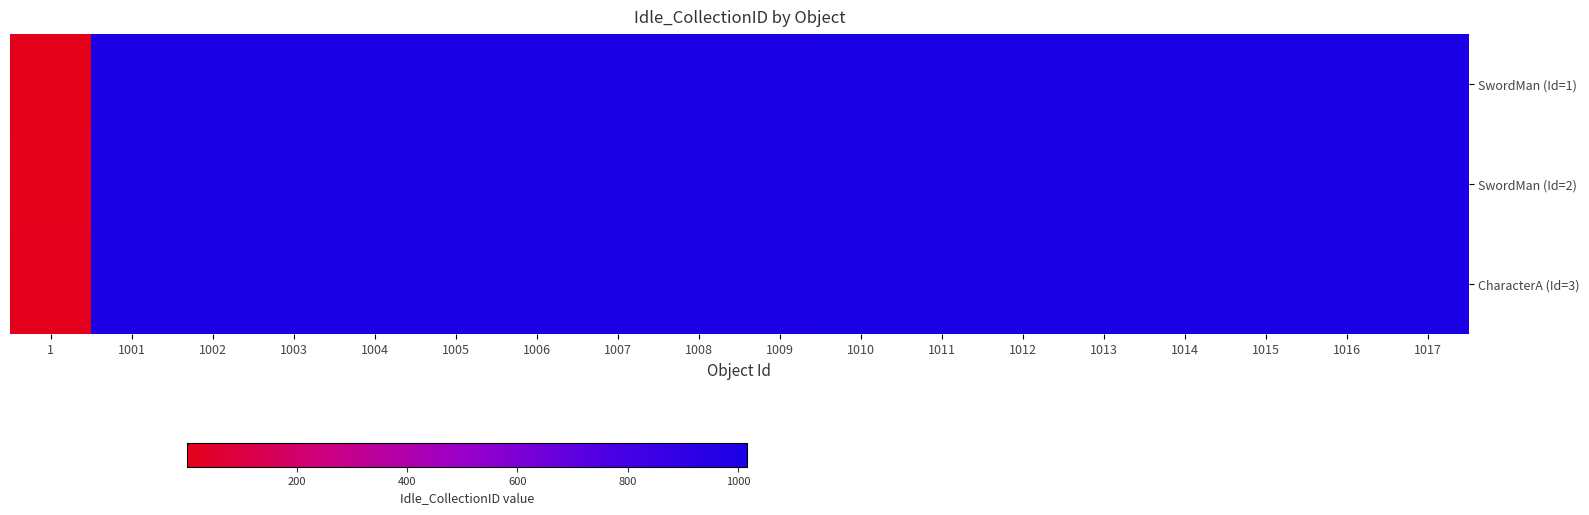

Rank the series by their average value, from highest to lowest.

CharacterA (Id=3), SwordMan (Id=2), SwordMan (Id=1)